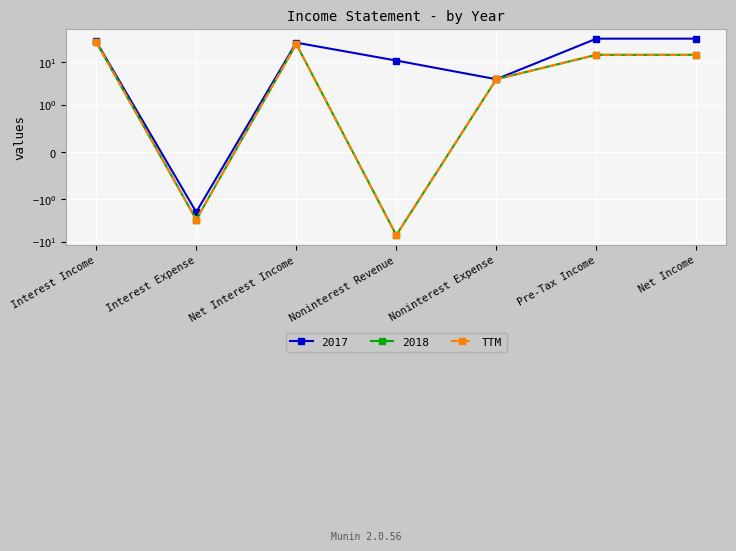

Does the chart display data point markers on the line(s)?

Yes